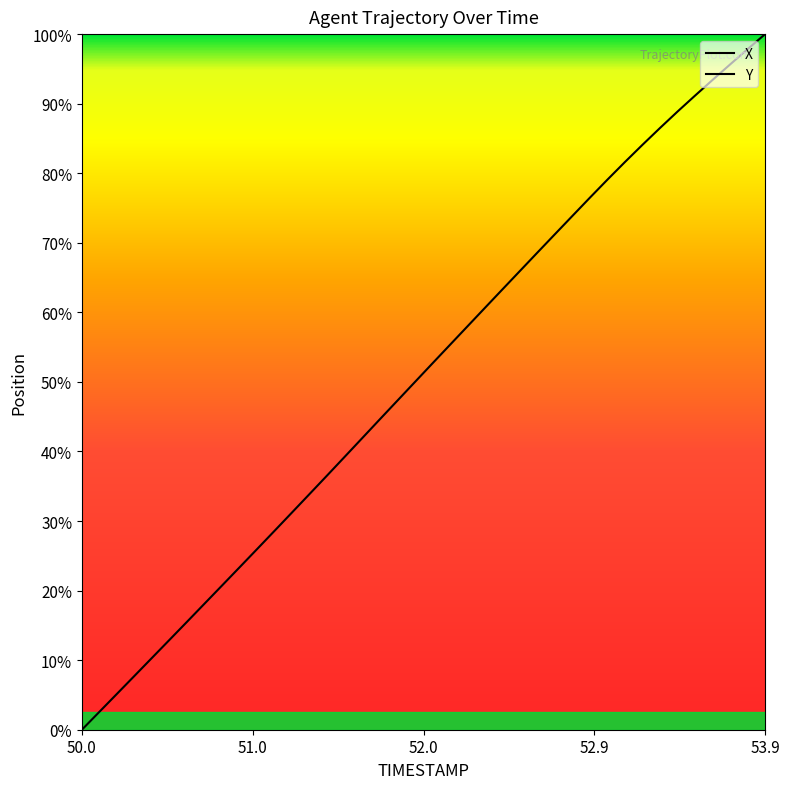

True or false: Y has a value of 433.6 at 15.

False